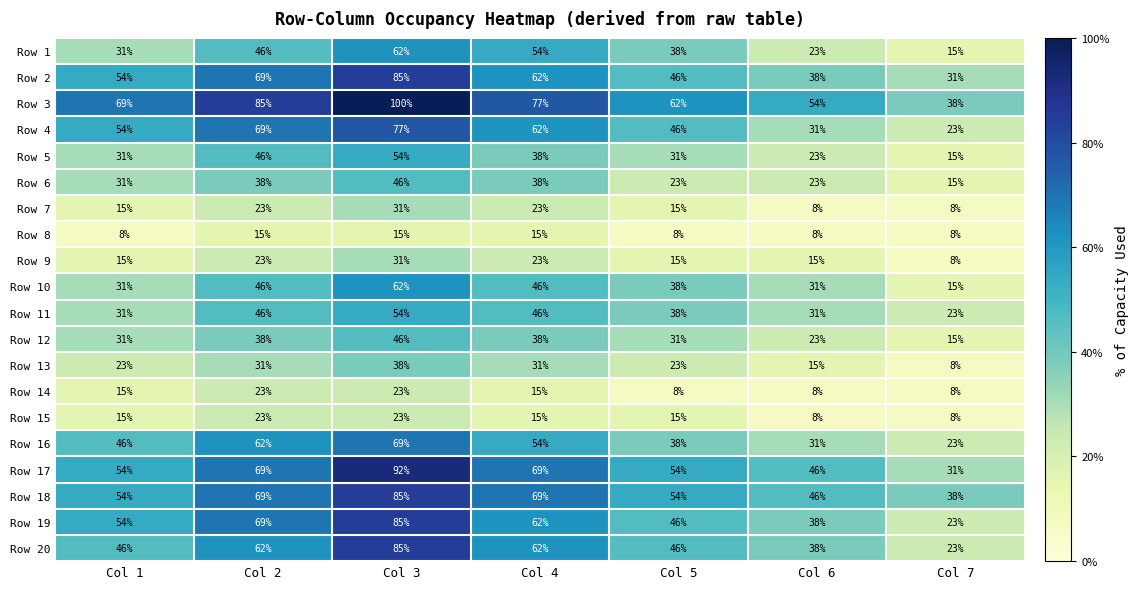

Which series has the largest total across all categories?

Row 3